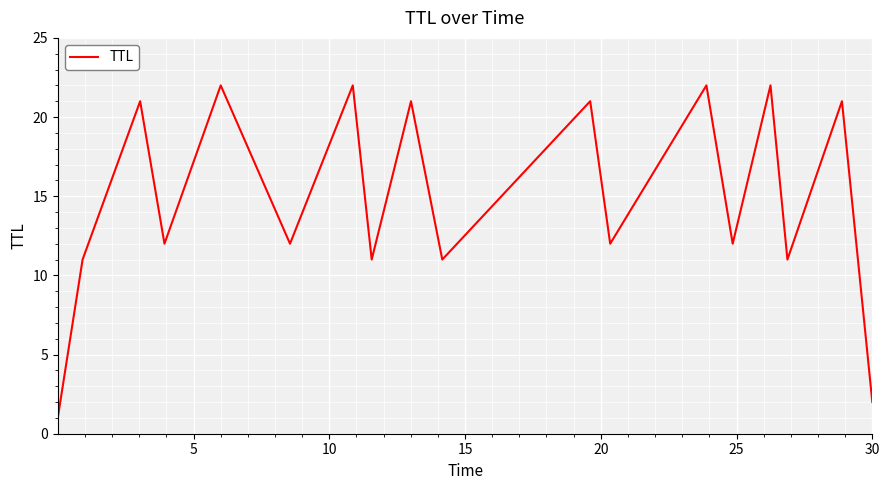

Does the chart have visible grid lines?

Yes